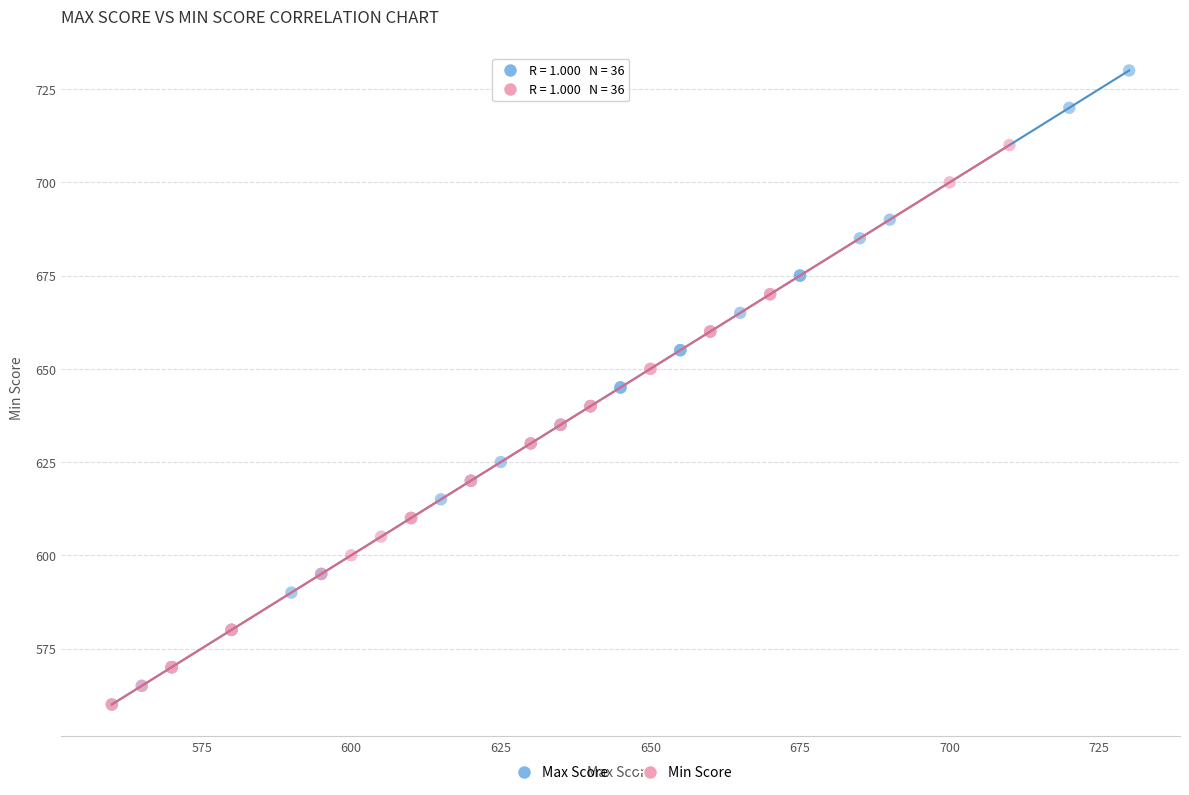

Which series has the widest spread of Y values?

Max Score